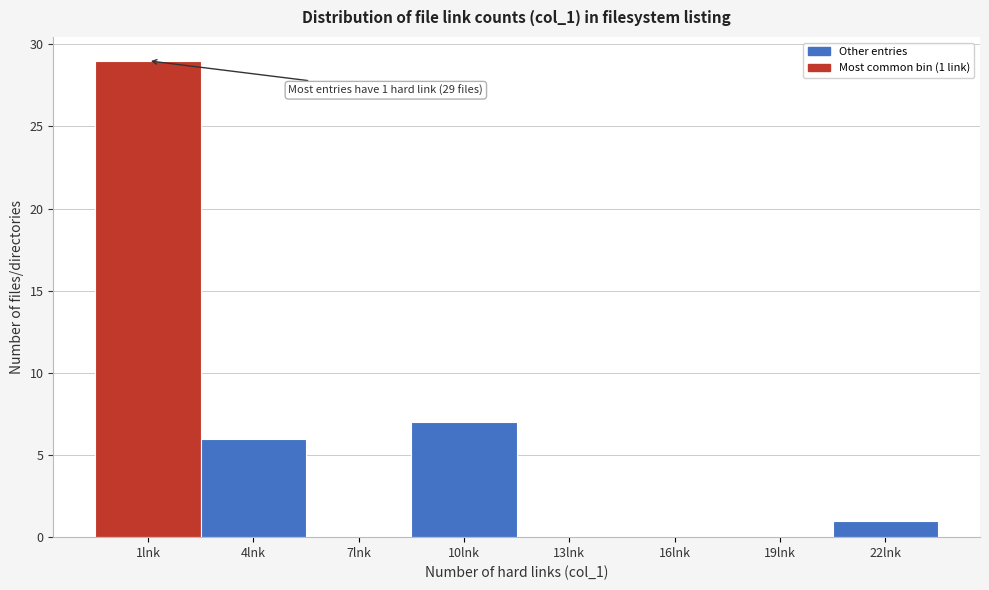

Reading right to left, extract all data points from this chart.

22lnk=1	19lnk=0	16lnk=0	13lnk=0	10lnk=7	7lnk=0	4lnk=6	1lnk=29